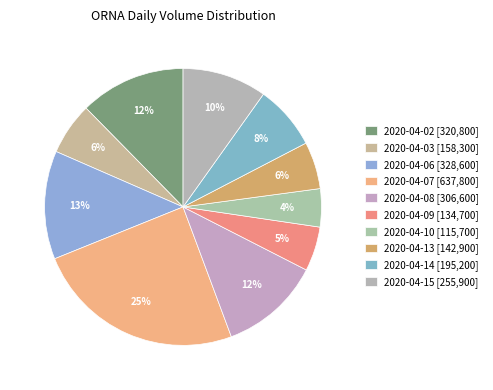

How many segments does this pie chart have?

10